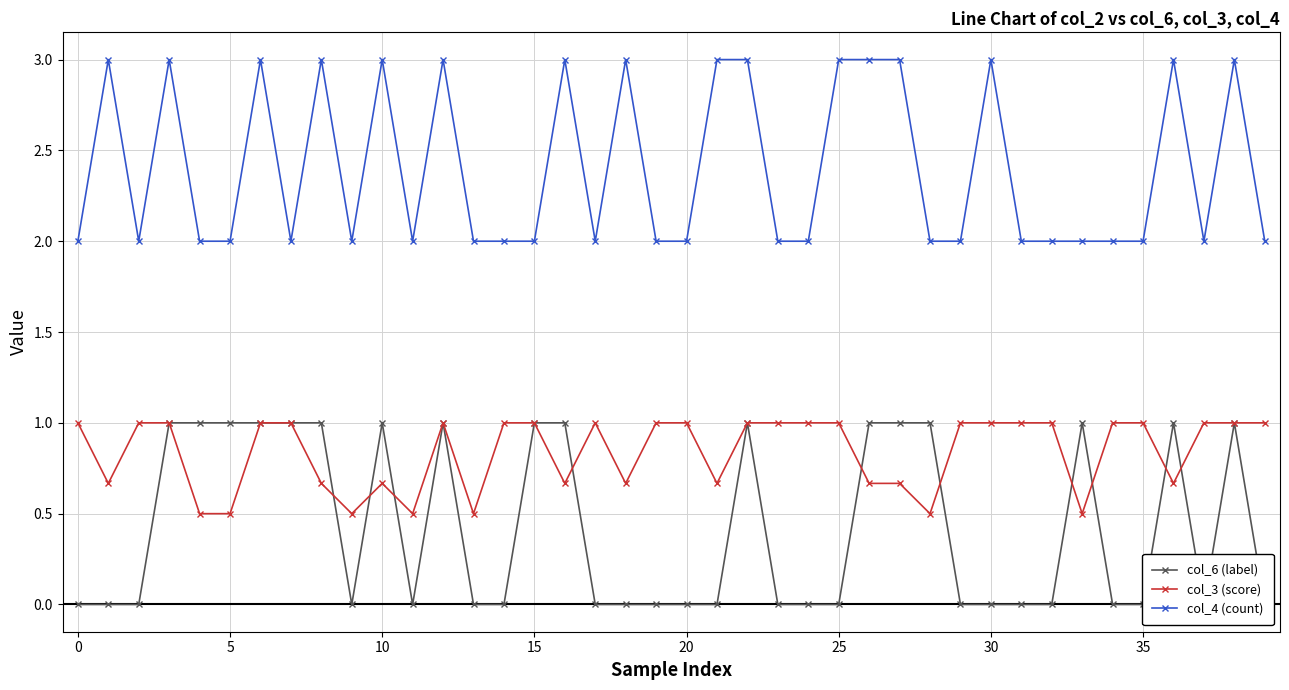

True or false: col_4 (count) has more than 2 points higher than both neighbors.

True